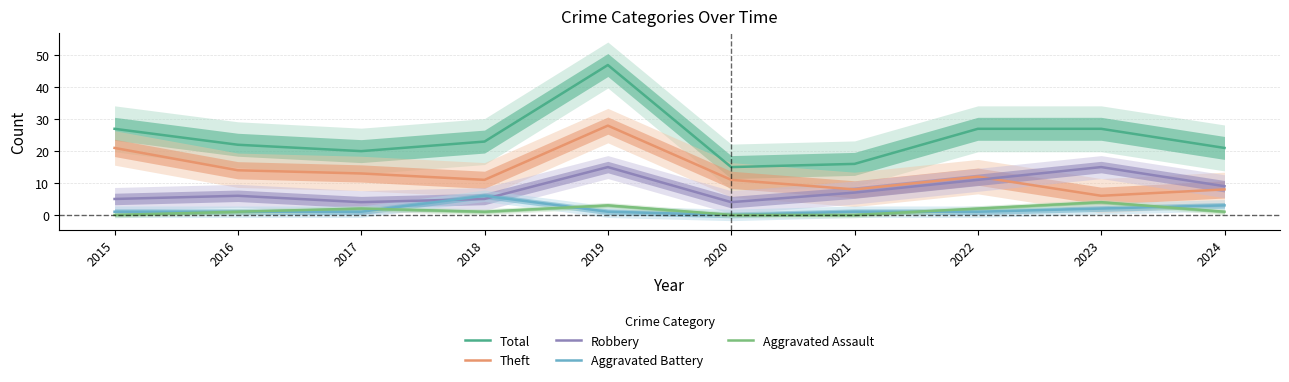

At which label does Aggravated Battery reach its peak?

2018